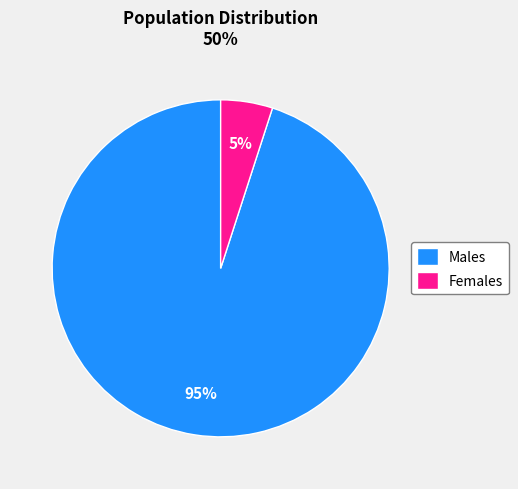

Which slice is the largest?

Males